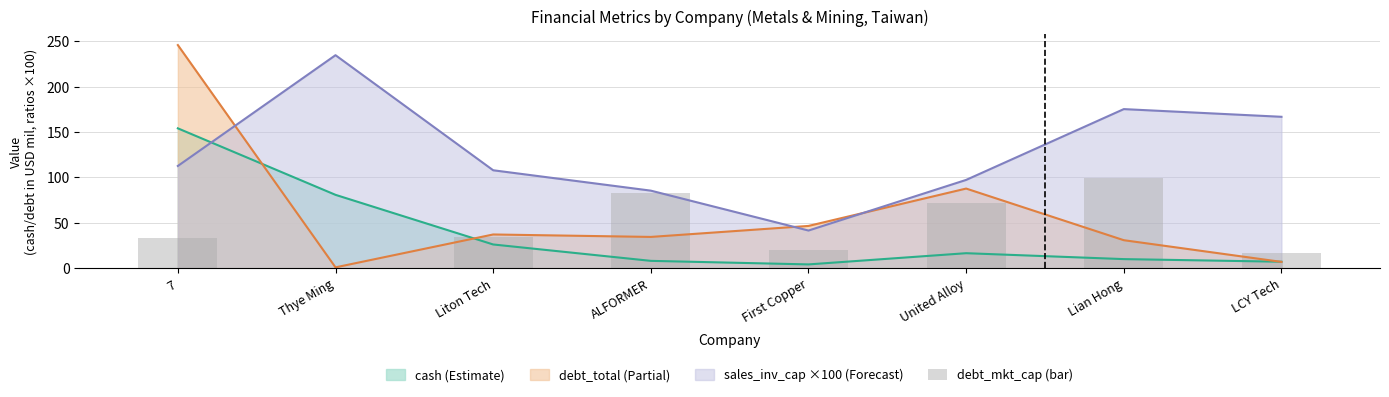

Does the chart contain any negative values?

No